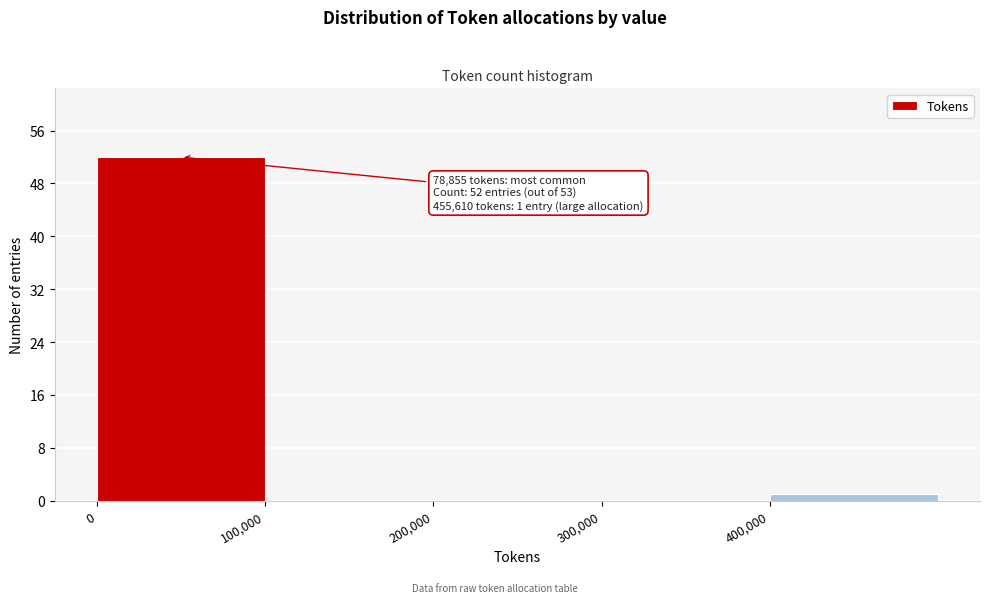

Which range on the x-axis has the tallest bar?

0 to 100000